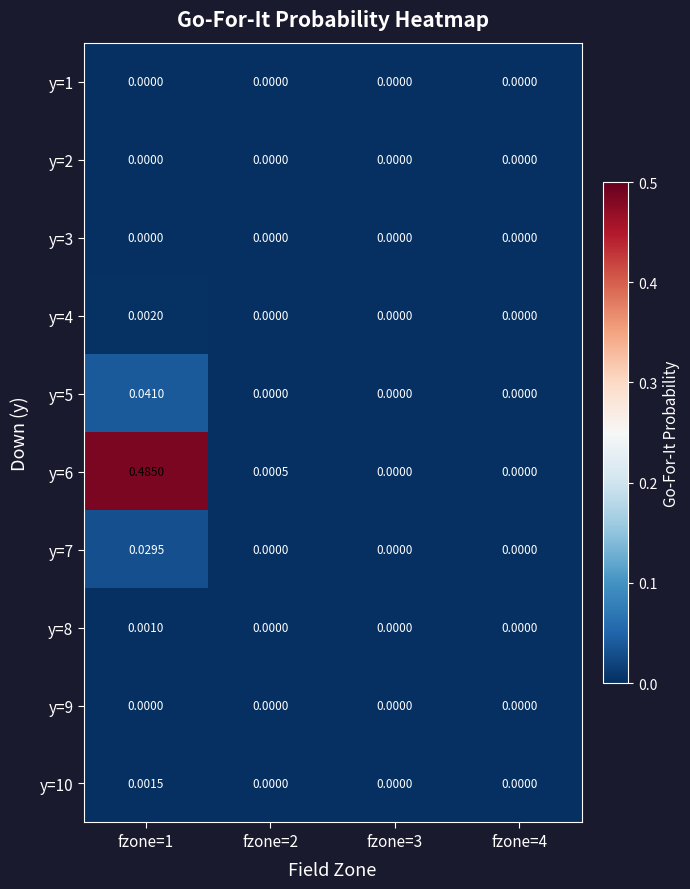

Which label corresponds to the largest value in the chart?

fzone=1